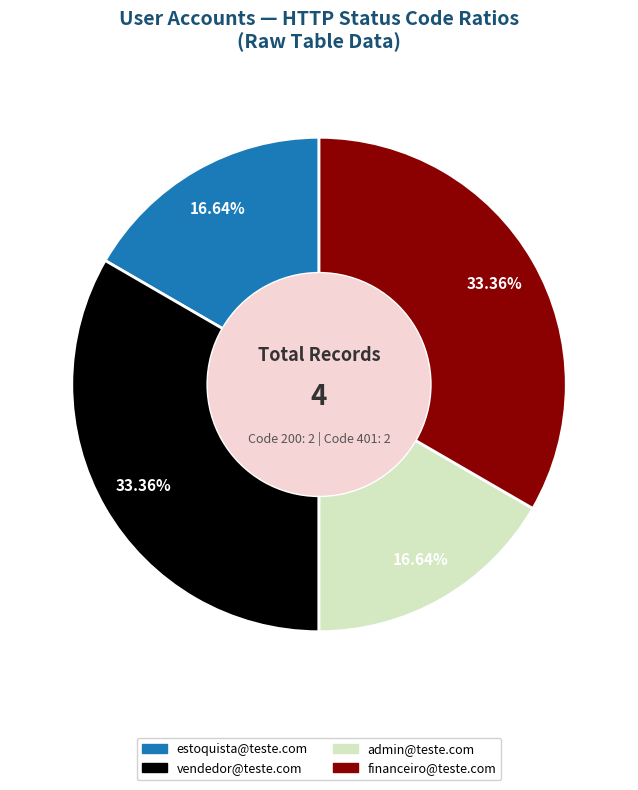

To the nearest percent, what is the combined percentage of estoquista@teste.com and vendedor@teste.com?

50%